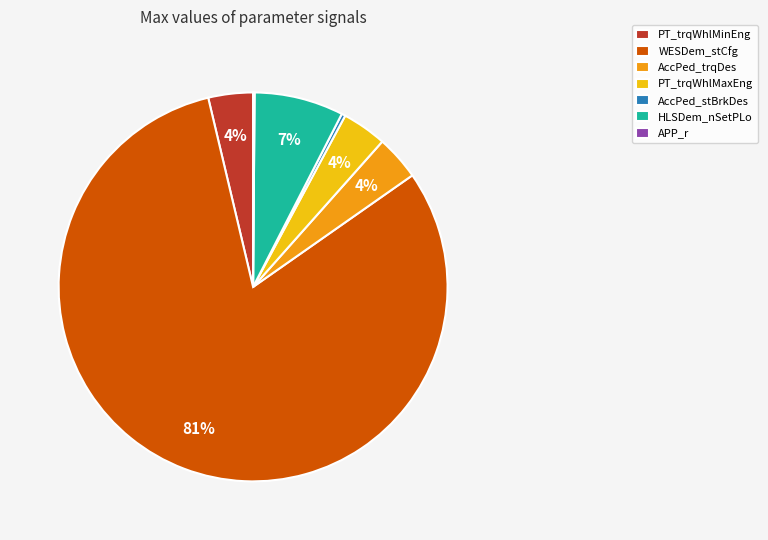

Between HLSDem_nSetPLo and AccPed_trqDes, which is larger?

HLSDem_nSetPLo